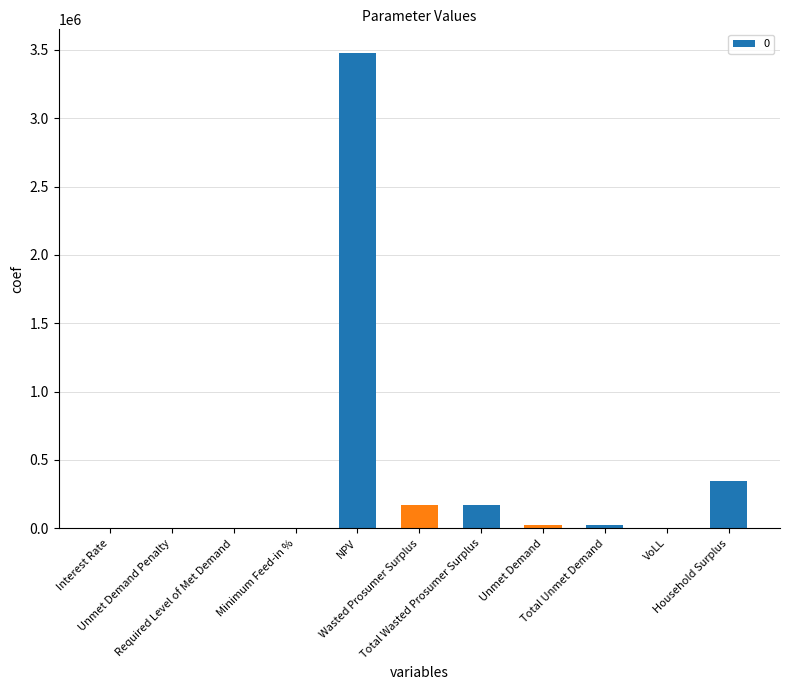

What is the greatest value displayed?

3477356.1